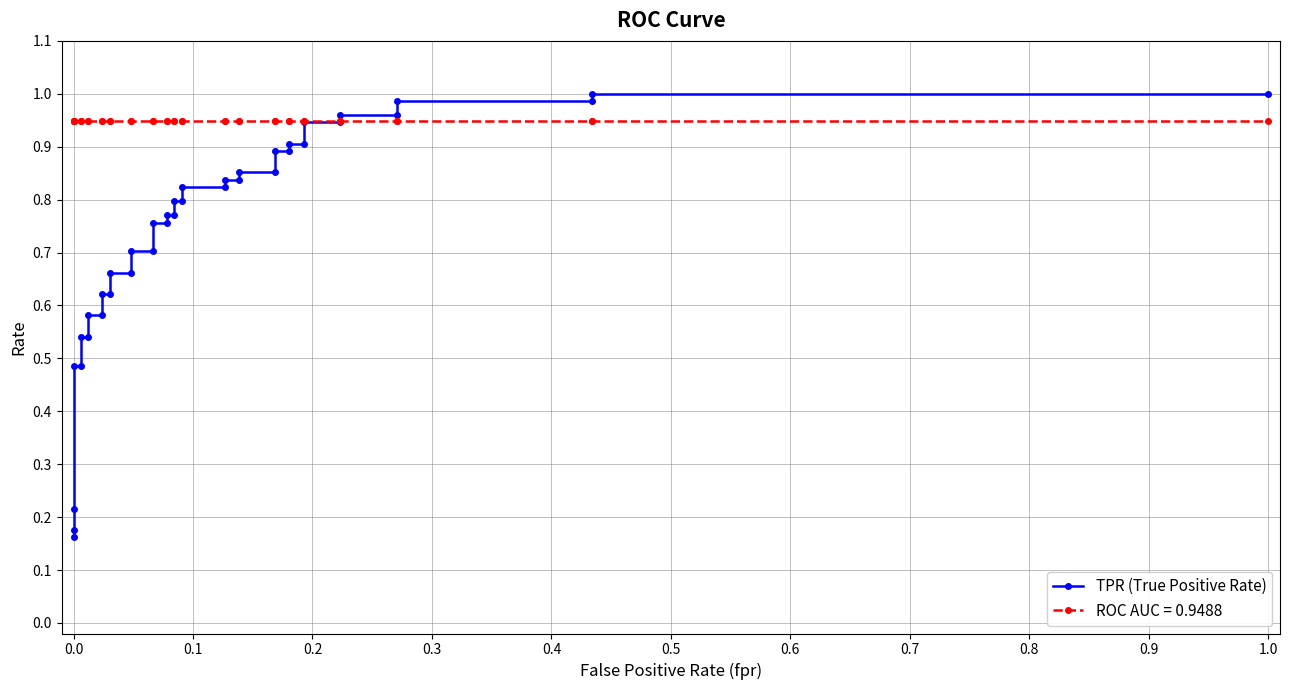

What is the value of the 35th point from the left?

1.0